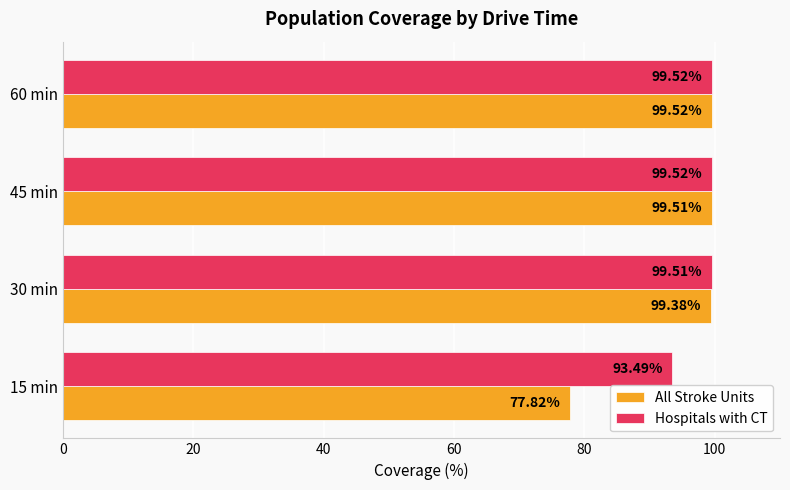

List the series in order of their overall mean, lowest first.

All Stroke Units, Hospitals with CT